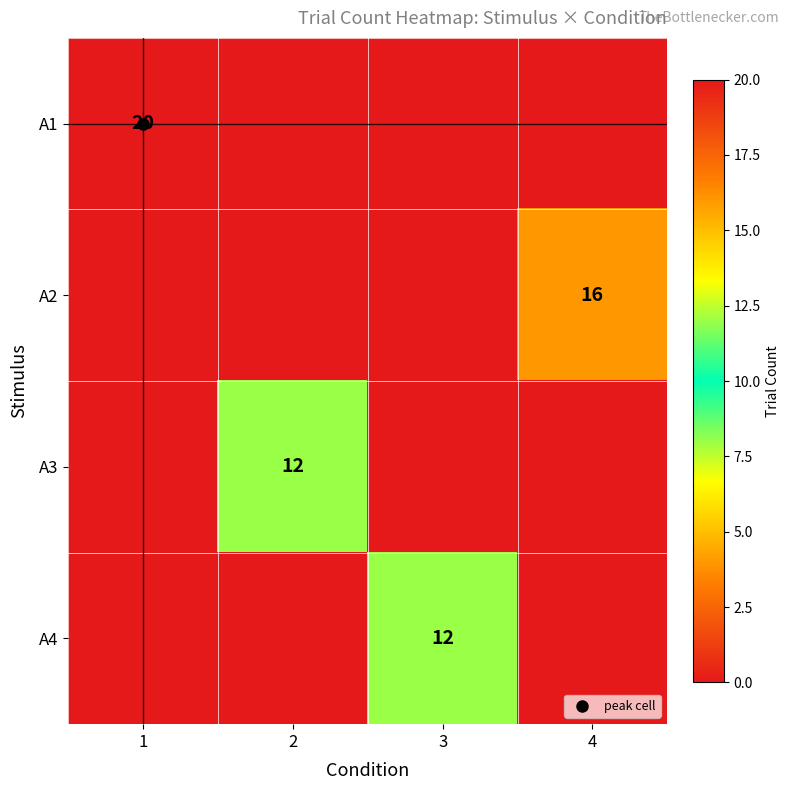

How many categories are shown in the chart?

4